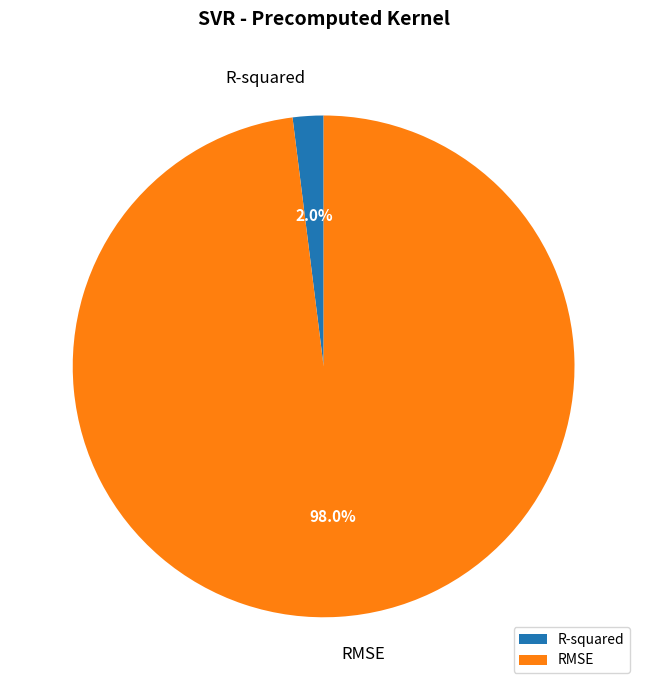

Is there a majority slice in this chart?

Yes